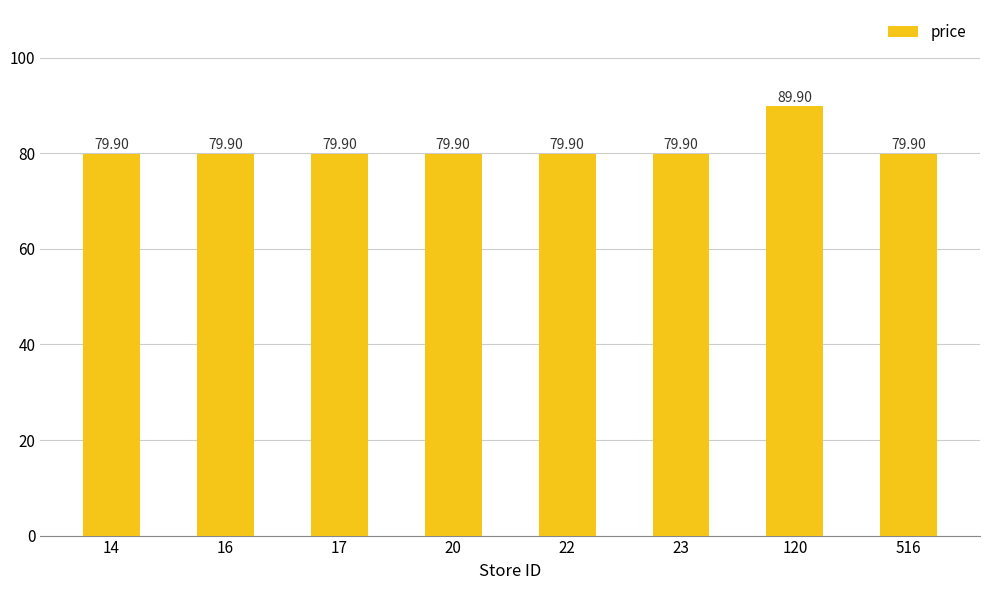

Reading left to right, extract all data points from this chart.

14=79.9	16=79.9	17=79.9	20=79.9	22=79.9	23=79.9	120=89.9	516=79.9